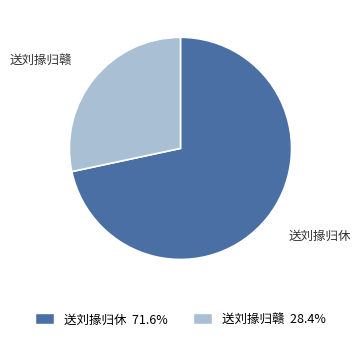

Do 送刘掾归赣 and 送刘掾归休 together represent more than half of the pie?

Yes